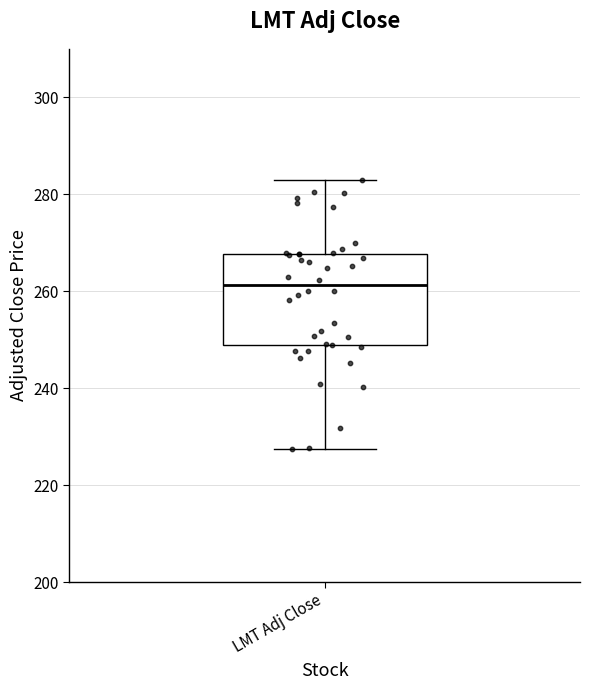

Transcribe this box plot: give where the median line is, the range the box spans, and where the two whiskers end, as read against the y-axis. The values are not printed on the chart, so give them approximately, as read against the axis.

median 262, box 248 to 268, whiskers 228 to 282